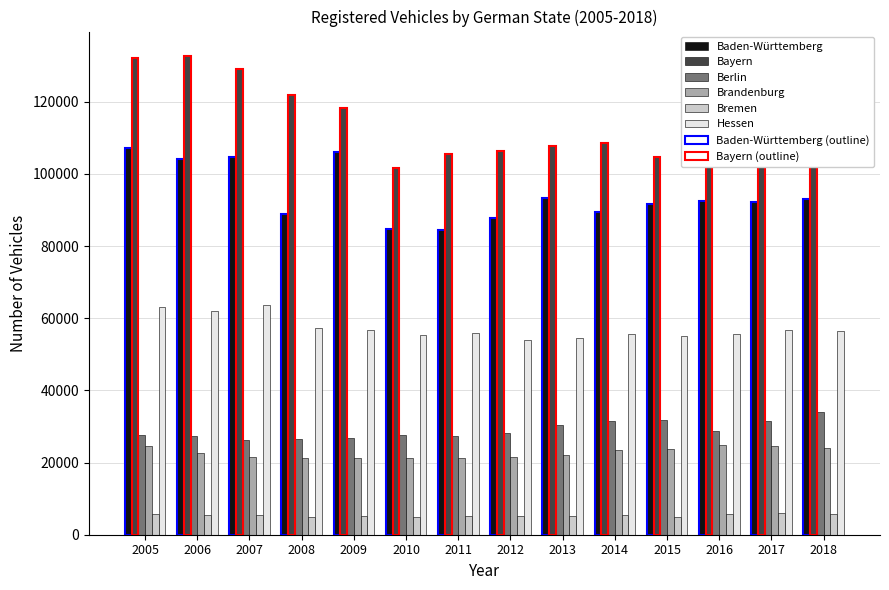

True or false: Berlin has a value of 38148 at 2008.

False